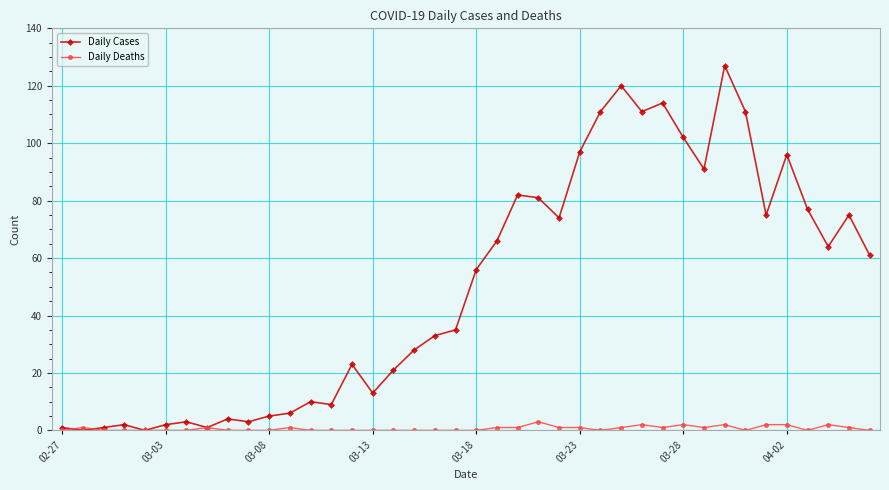

What is the maximum value for Daily Cases?

127